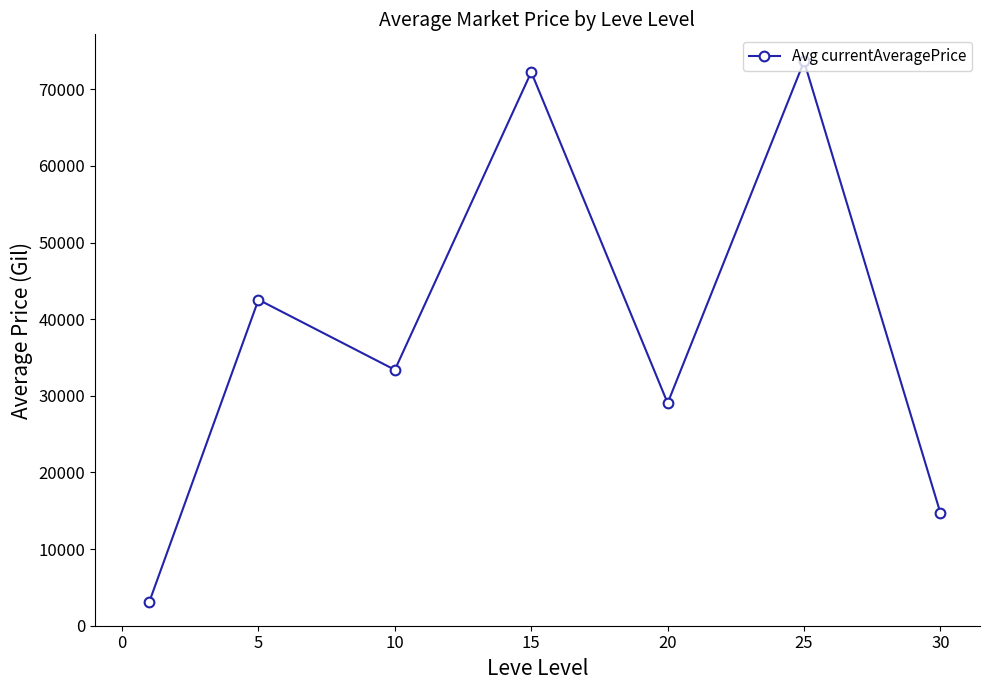

What is the difference between the maximum and minimum values?

70517.7